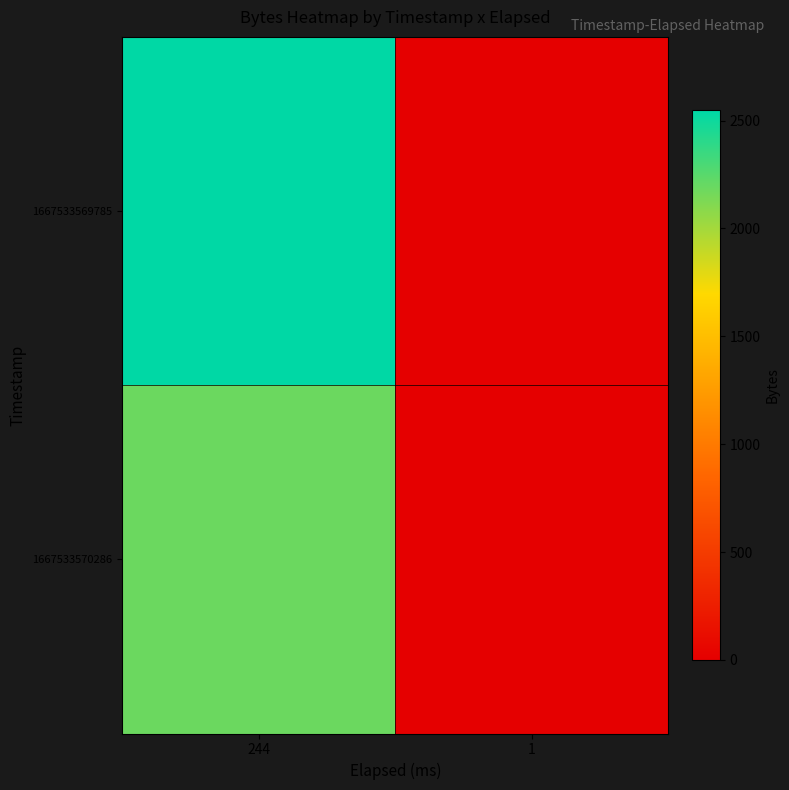

Which has a higher value, 244 or 1?

244